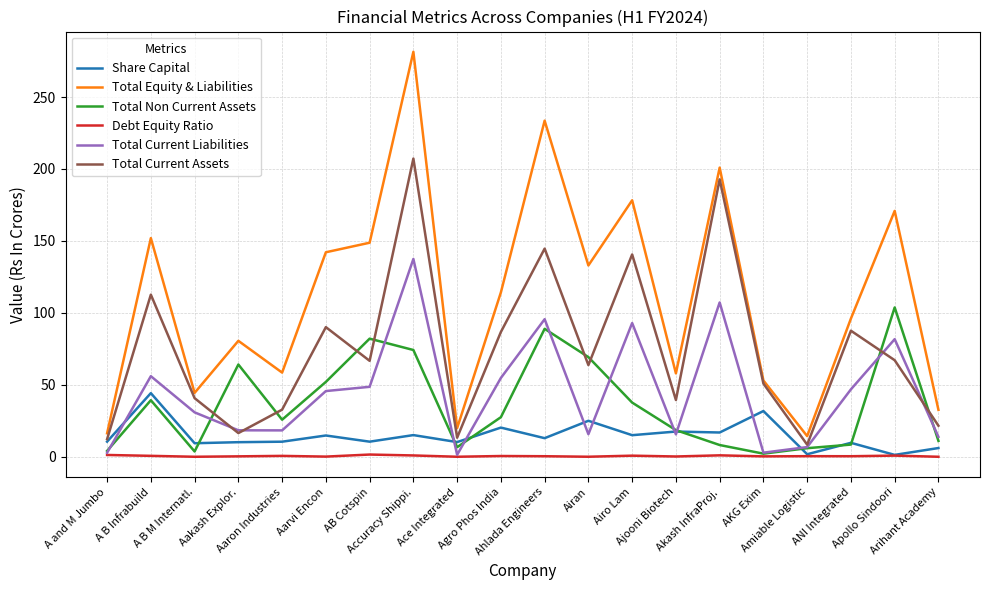

What is the difference between the Total Non Current Assets values at Ahlada Engineers and Ace Integrated?

82.3